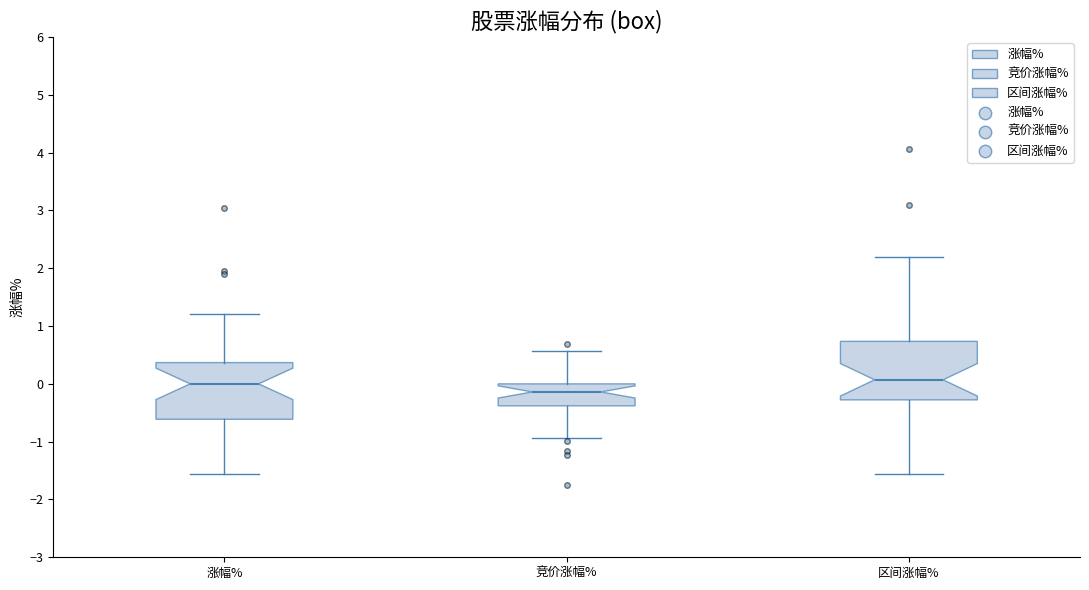

Where is the upper edge of the box for 涨幅% on the y-axis? The values are not printed on the chart, so give them approximately, as read against the axis.

0.4